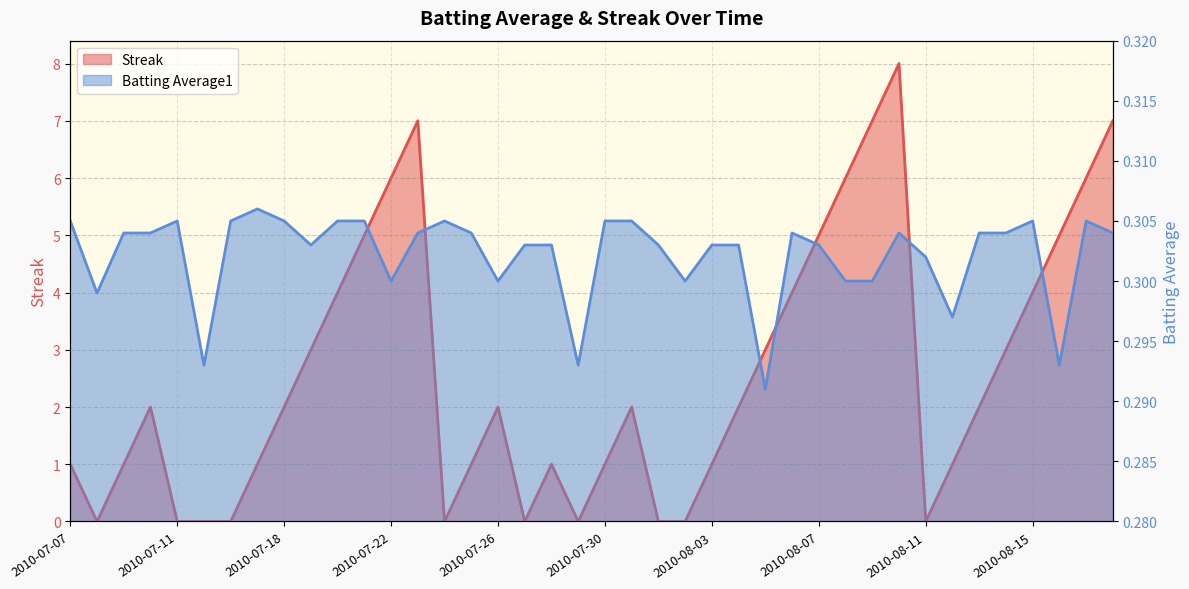

Is the value of Batting Average1 at 2010-07-15 greater than the value of Streak at 2010-07-24?

Yes